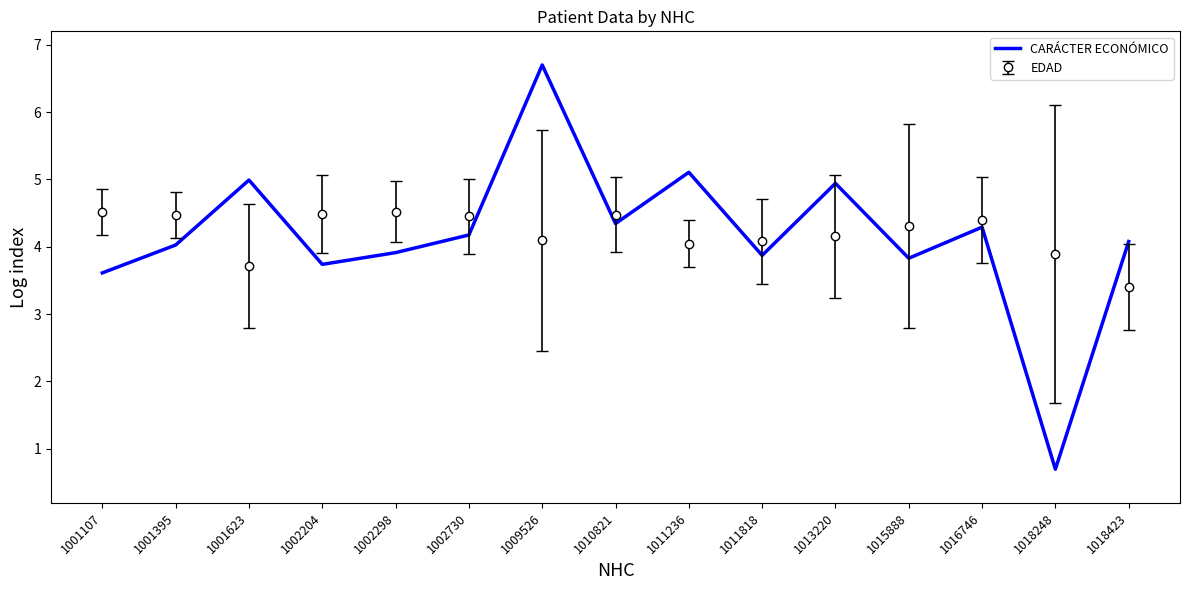

Which category has the highest value across all series?

1009526